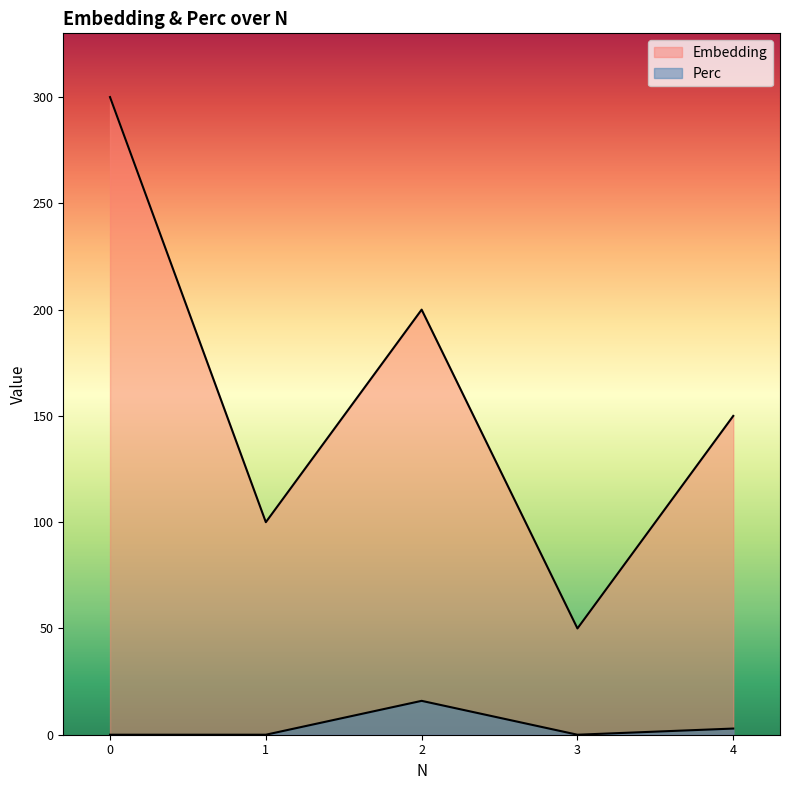

Rank the categories by Embedding value from highest to lowest.

0, 2, 4, 1, 3